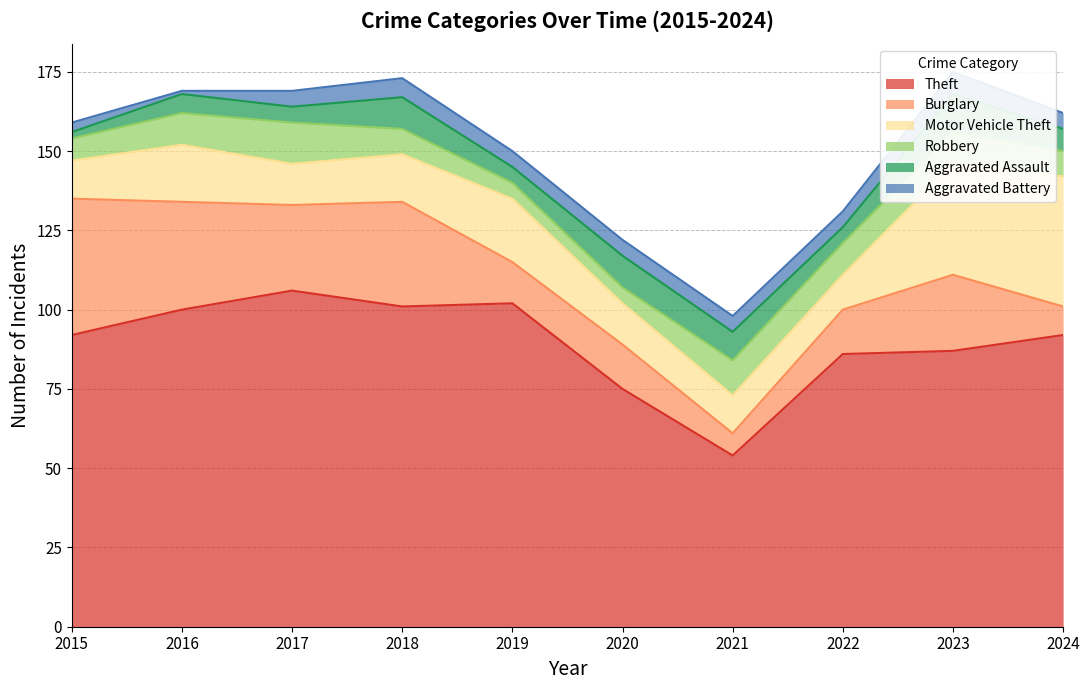

Between 2023 and 2021, which is larger?

2023